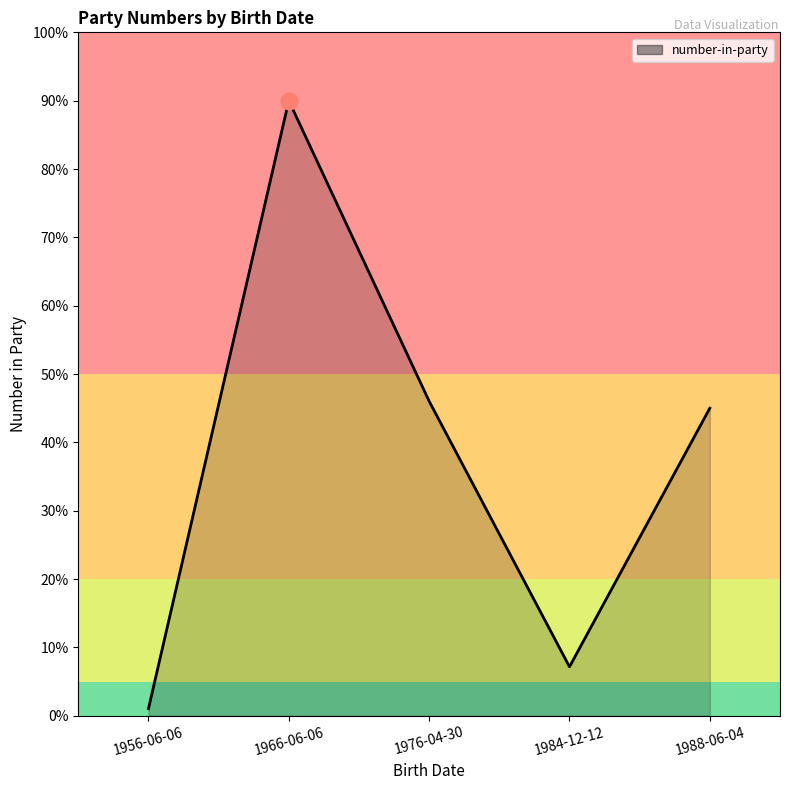

Reading left to right, transcribe all the data shown in this chart.

1.0	90.0	46.0	7.2	45.0